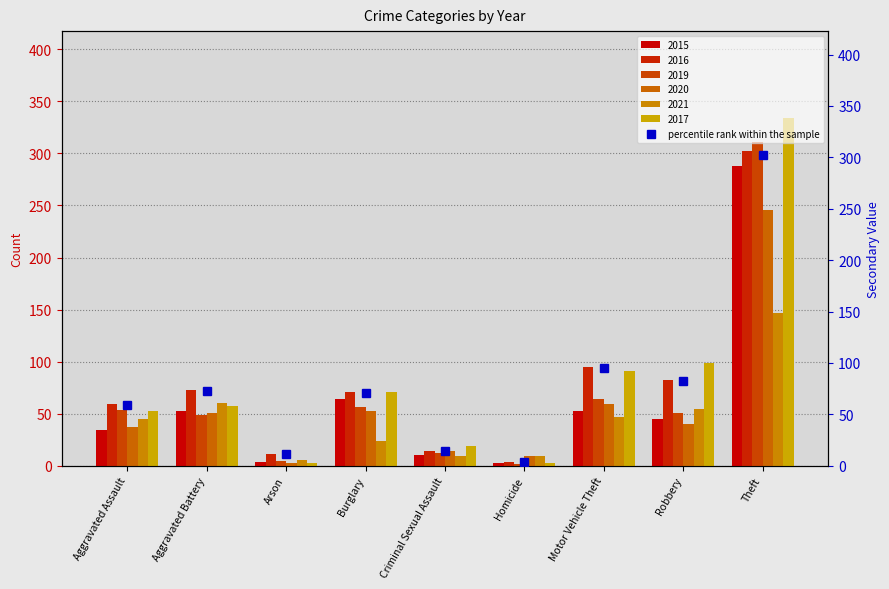

Which has a higher value, Motor Vehicle Theft or Criminal Sexual Assault?

Motor Vehicle Theft